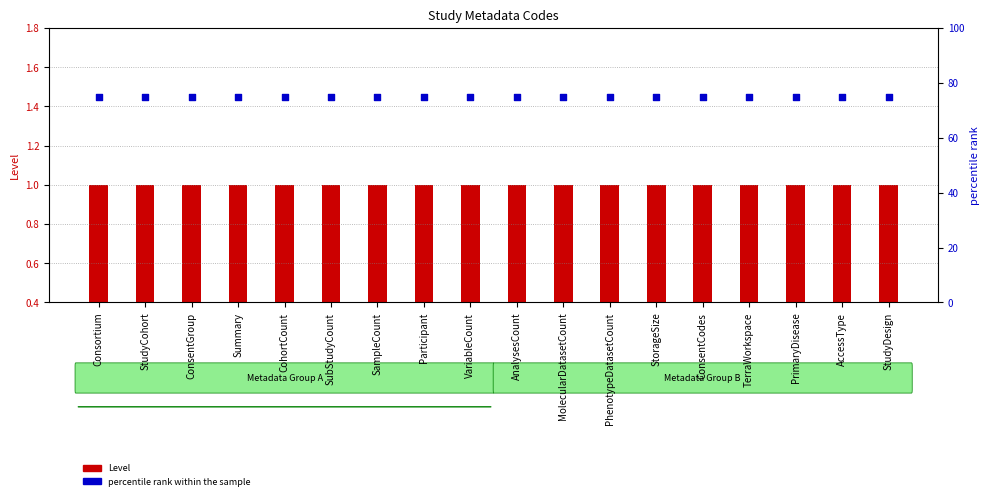

Which series has the widest spread of Y values?

Level